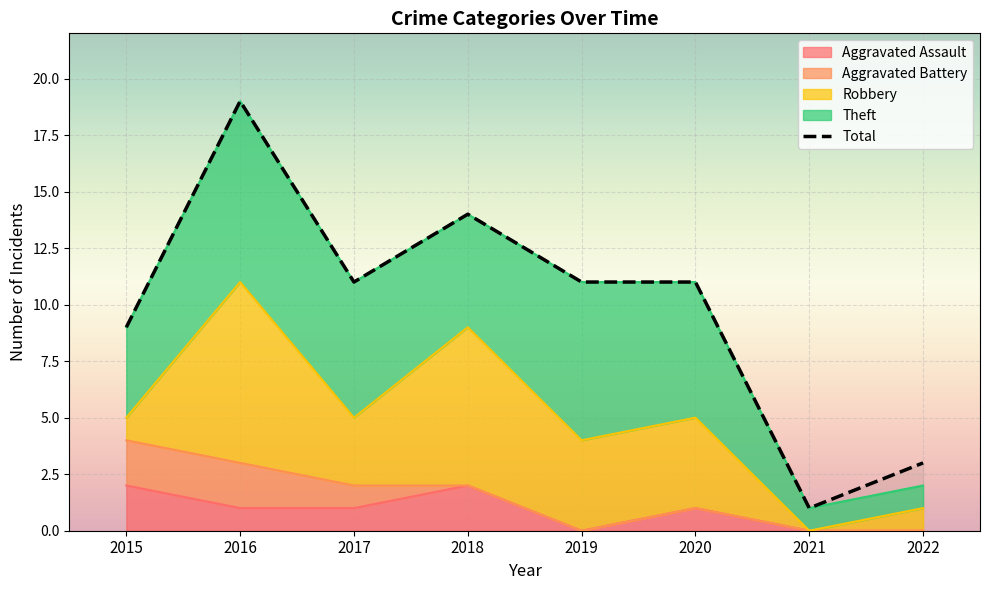

What is the difference between the highest and lowest values at 2020?

11